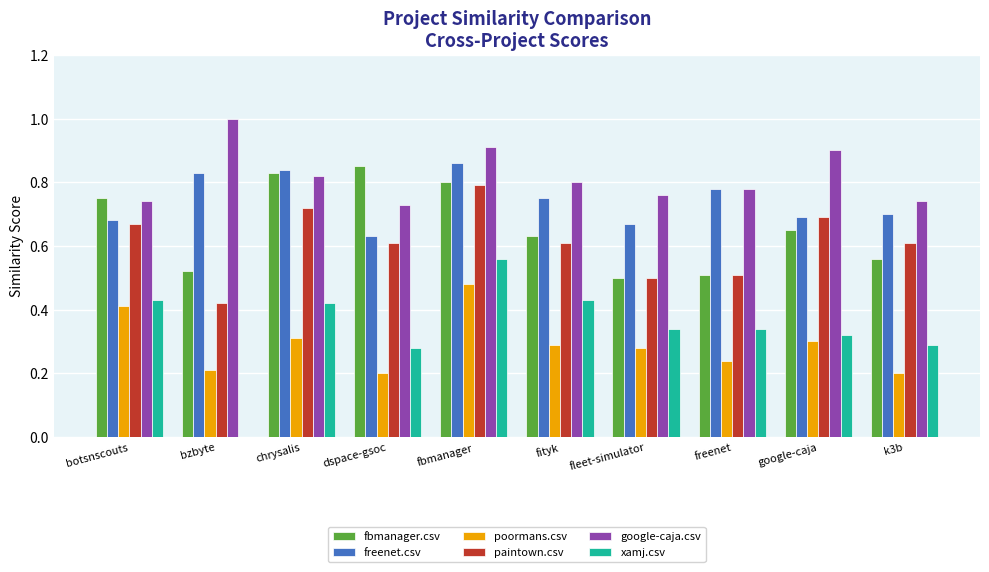

Between google-caja and k3b, which series saw the biggest shift?

google-caja.csv